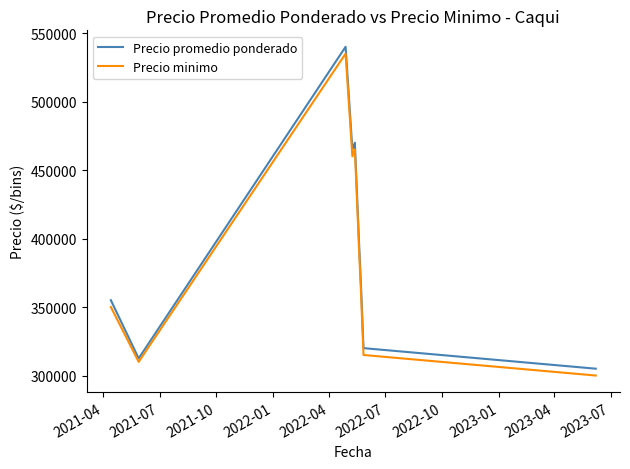

What is the maximum value for Precio minimo?

535000